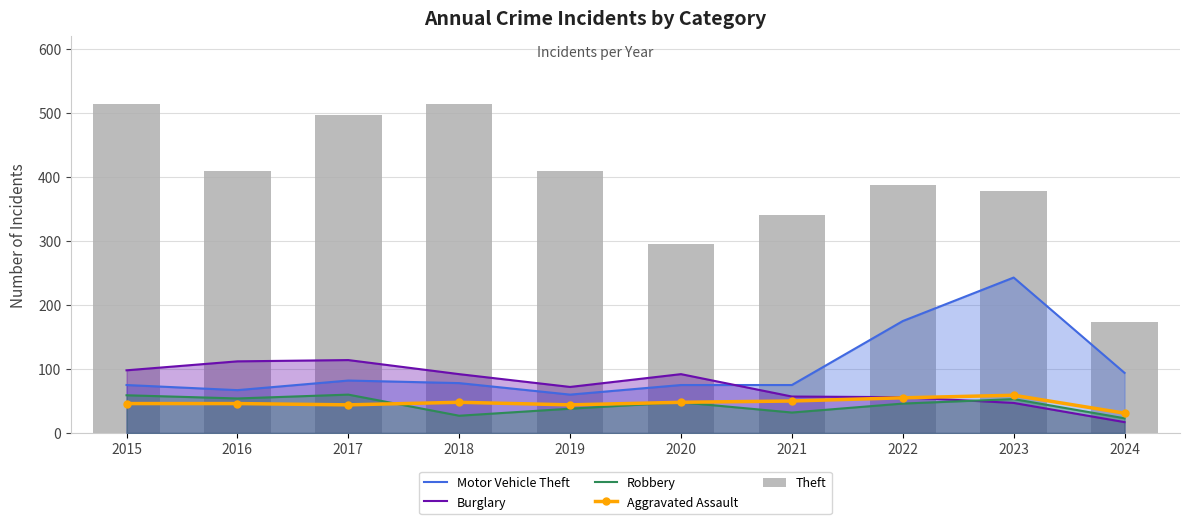

How many distinct data groups are displayed?

5